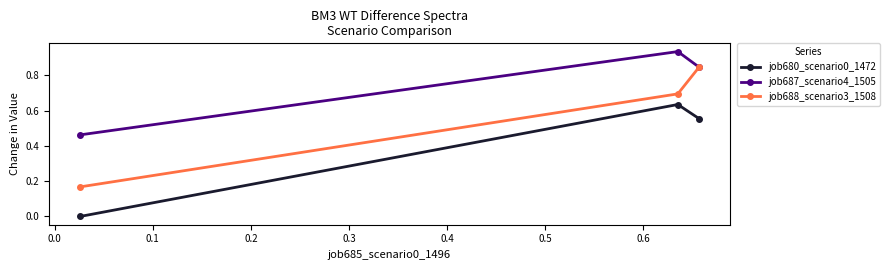

List the series in order of their peak value, lowest first.

job680_scenario0_1472, job688_scenario3_1508, job687_scenario4_1505